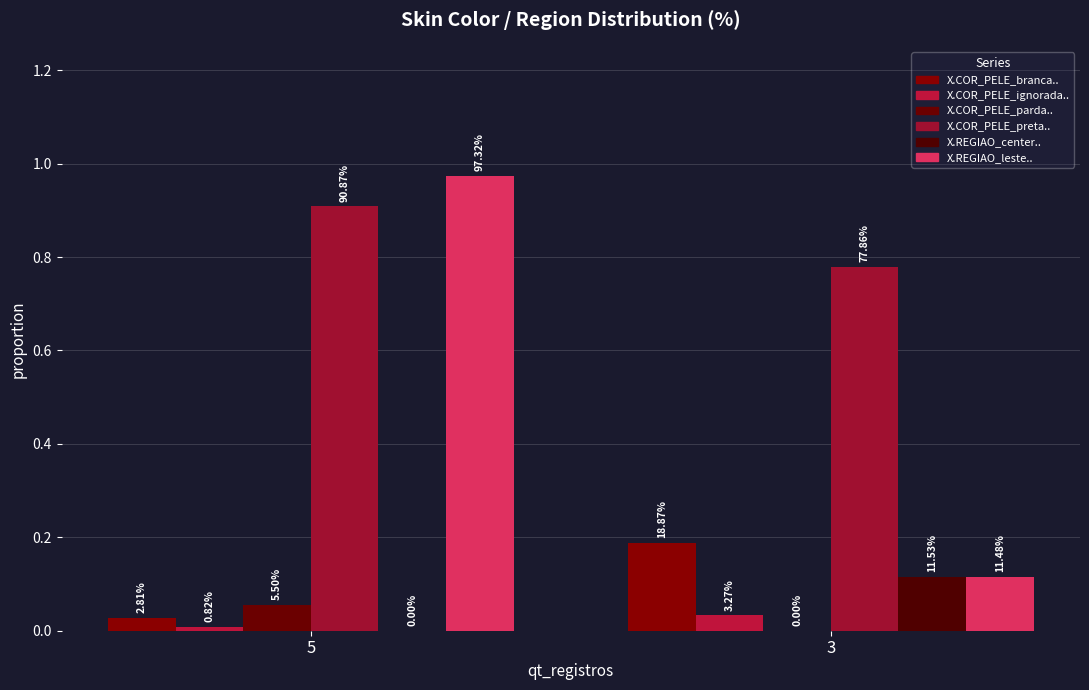

What is the sum of all X.REGIAO_leste.. values?

1.1